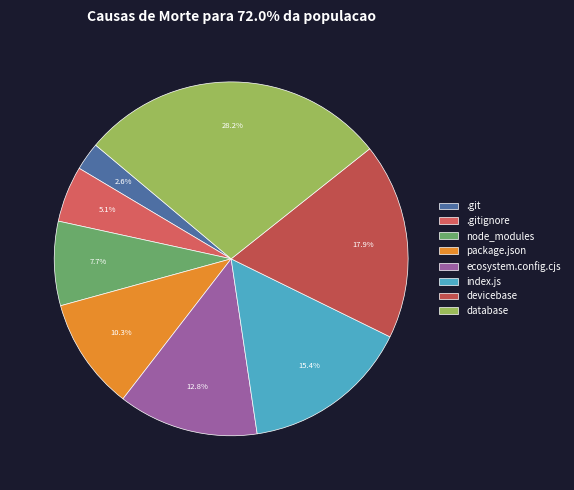

Count the number of slices in the pie.

8